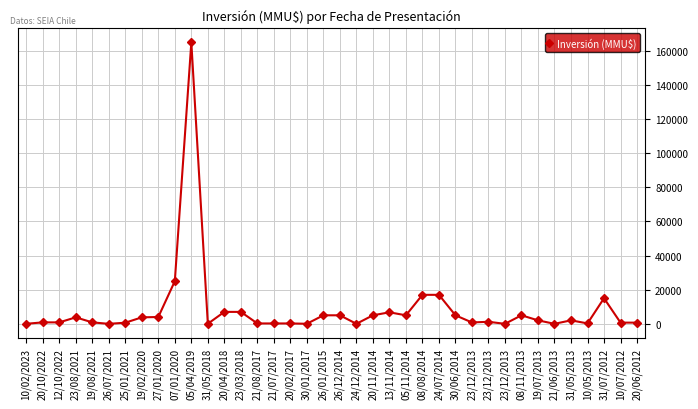

The chart shows a value of 227 at 20/02/2017. True or false?

True